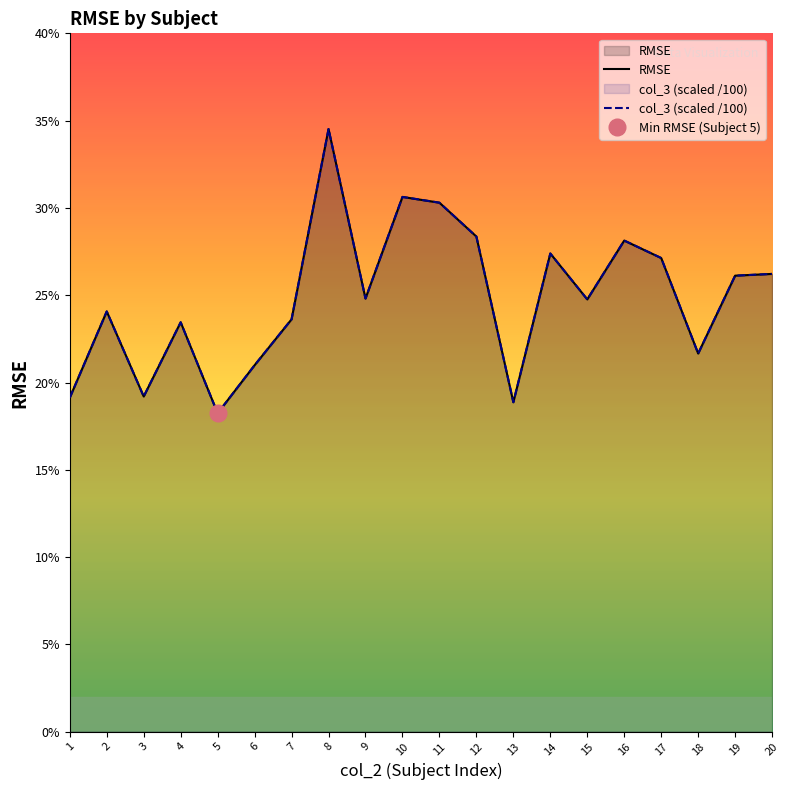

Is the value of RMSE at 2 greater than the value of col_3 (scaled /100) at 7?

Yes